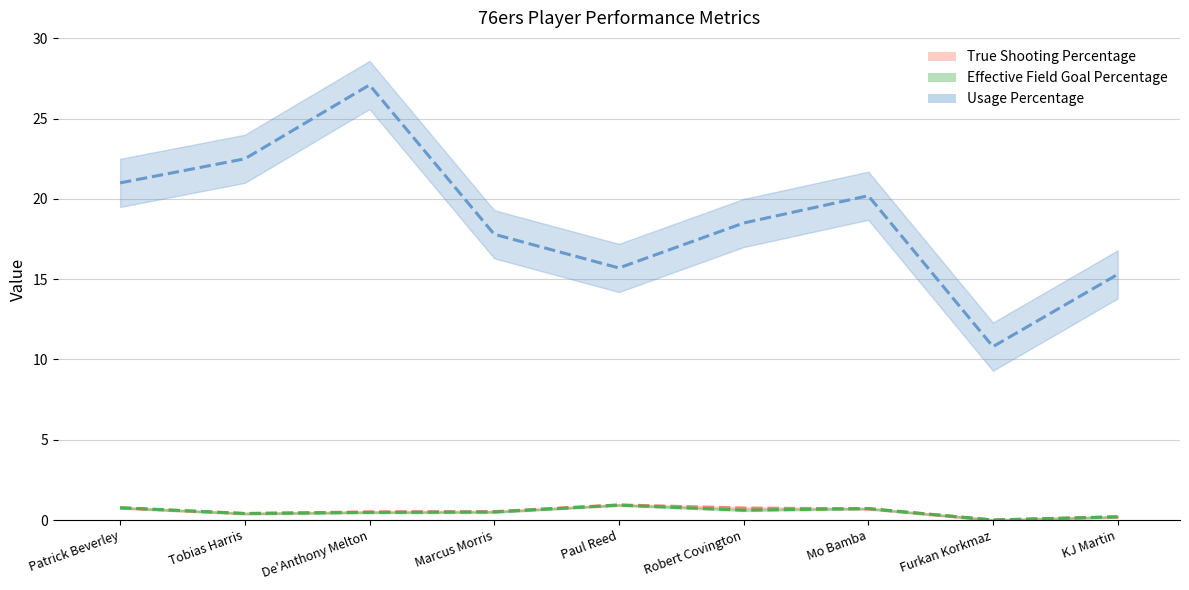

True or false: True Shooting Percentage has more than 1 points higher than both neighbors.

False